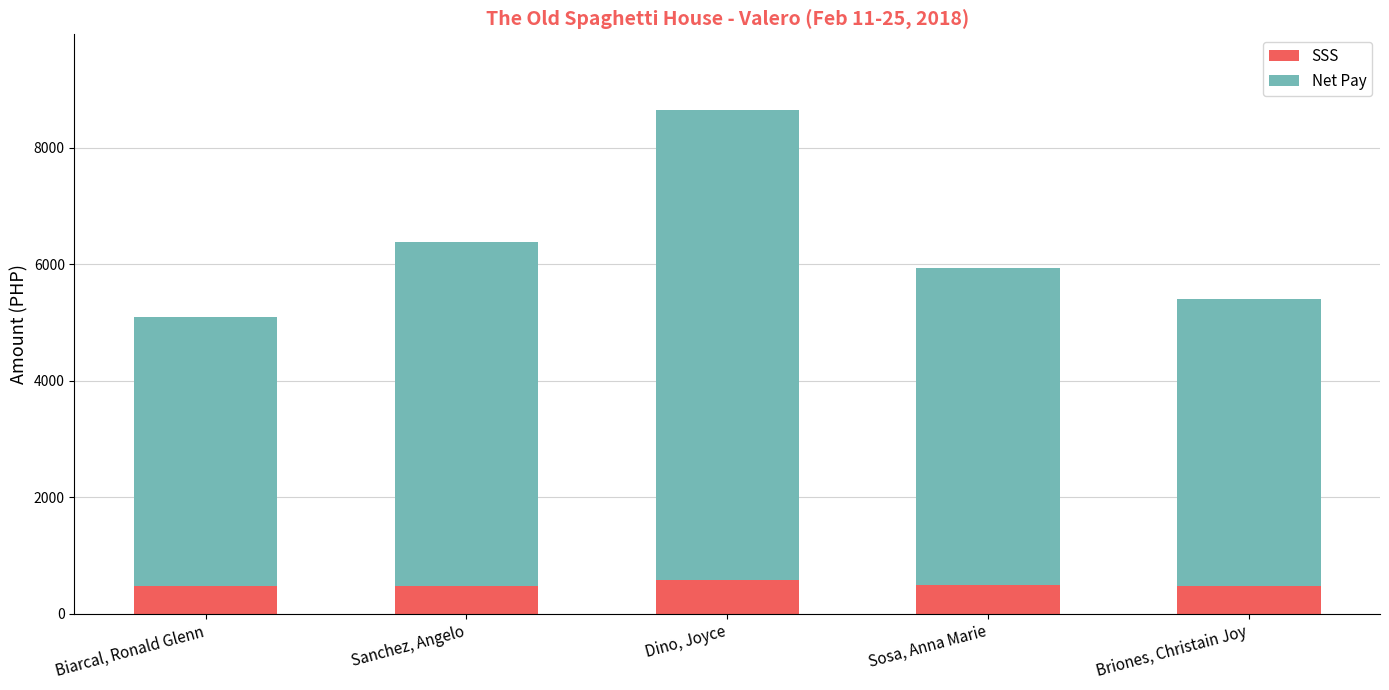

What is the maximum value for SSS?

581.3